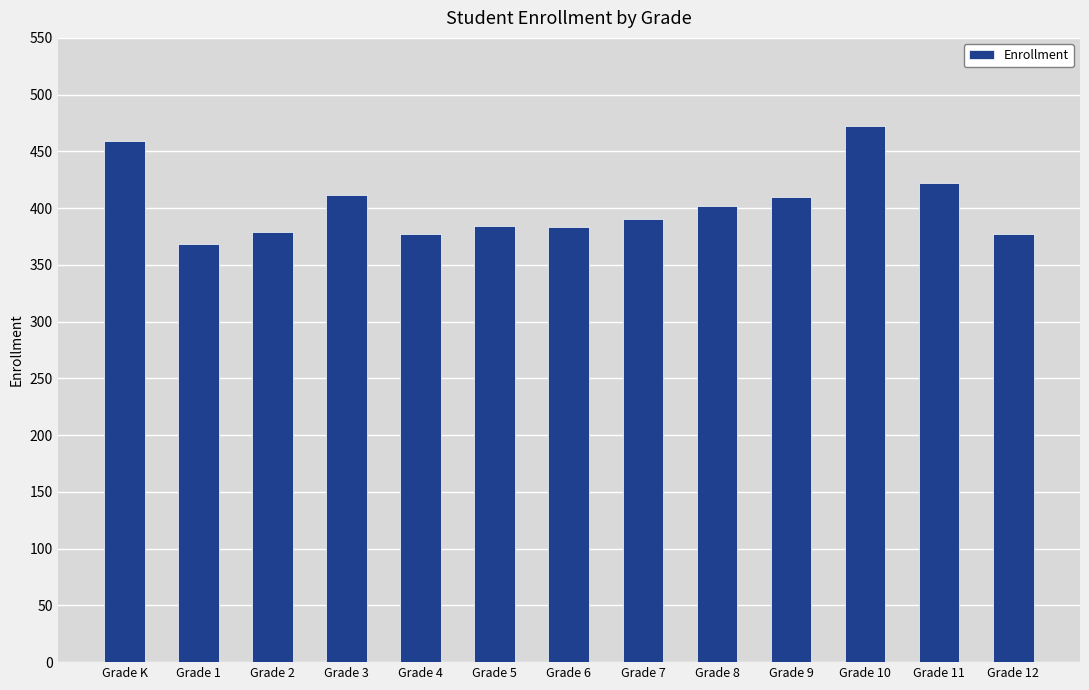

What is the change in value from Grade 6 to Grade 9?

+27